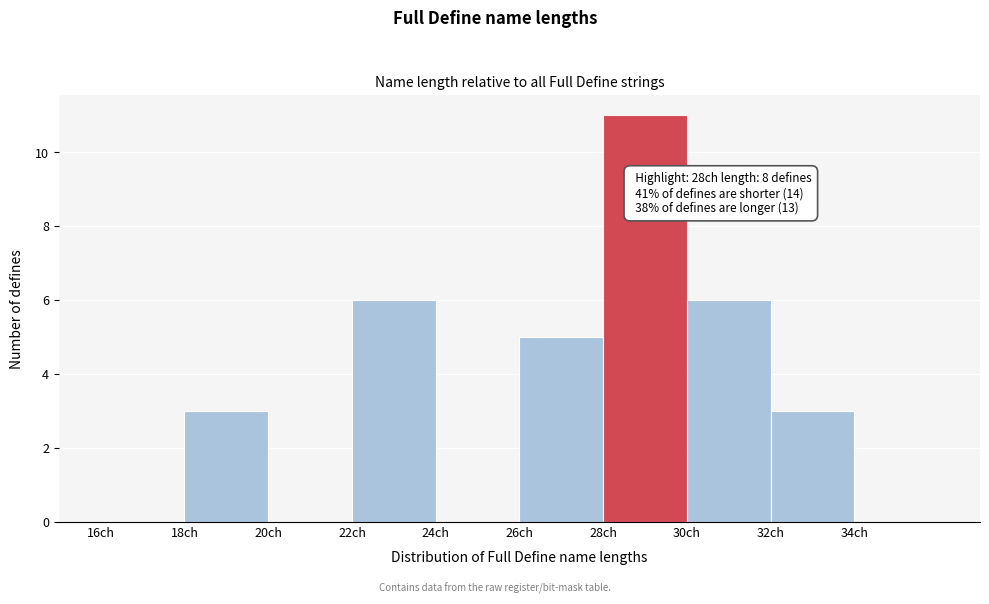

Which range on the x-axis has the tallest bar?

28 to 30